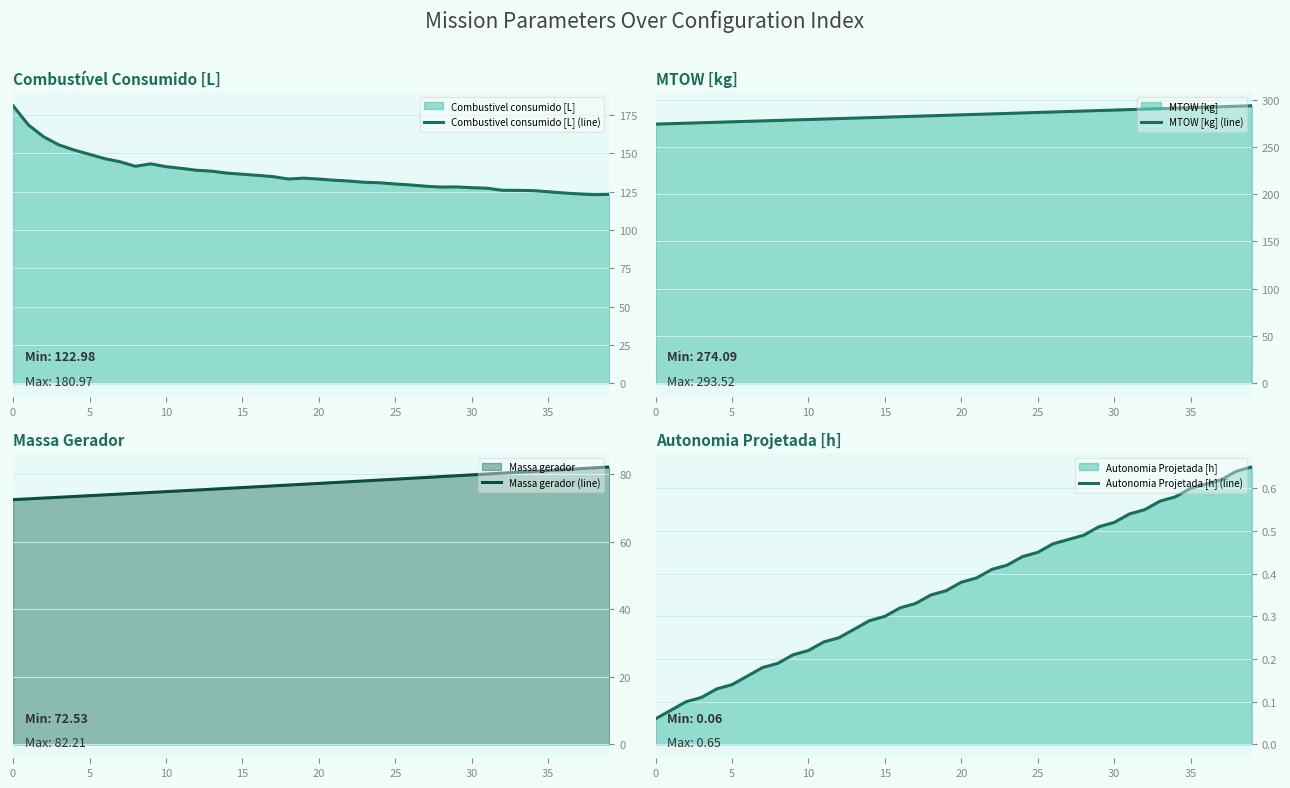

What are all the series names shown in the legend?

Combustivel consumido [L] (line), MTOW [kg] (line), Massa gerador (line), Autonomia Projetada [h] (line)